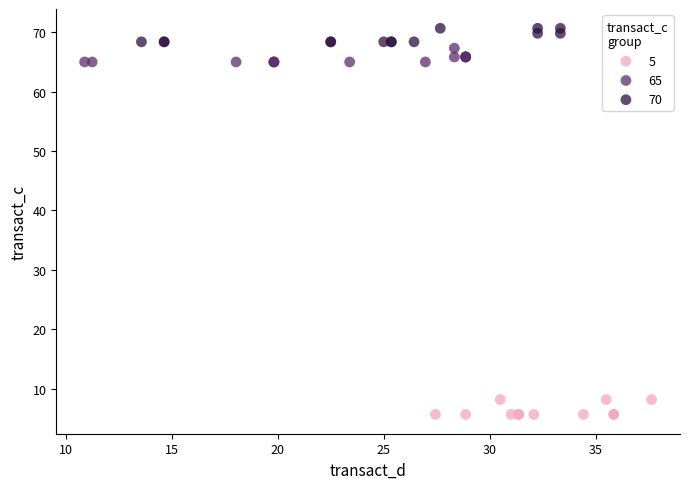

Which series contains the highest Y value?

70